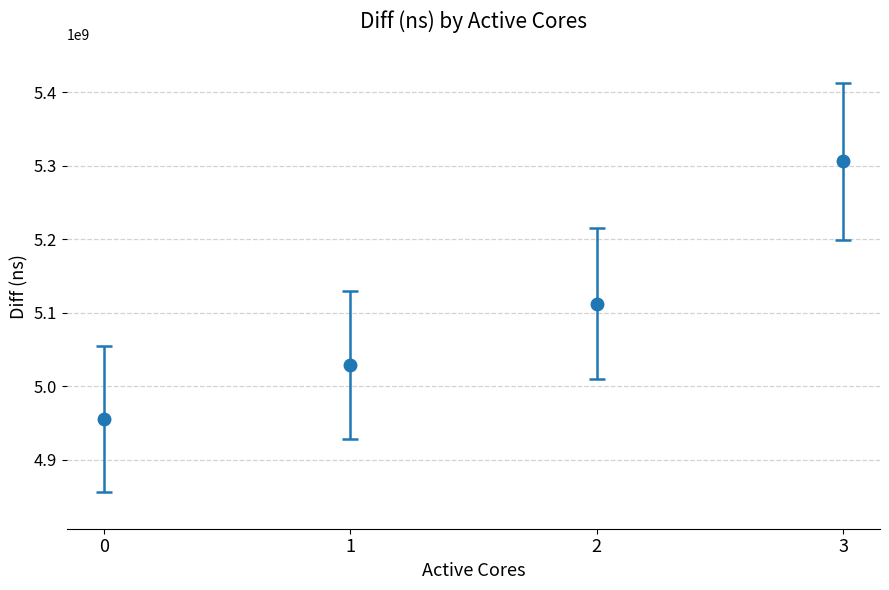

What is the smallest value displayed?

4955259326